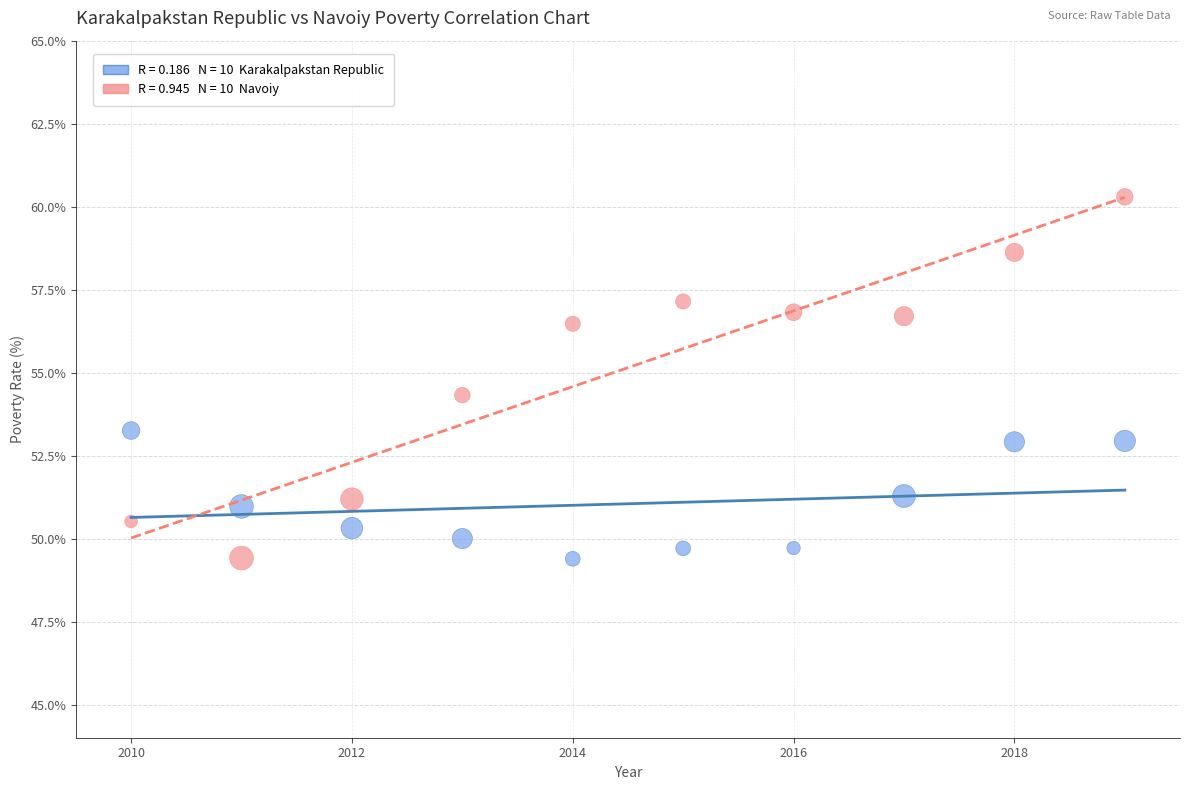

Across all series, what Y value is closest to 54?

54.3